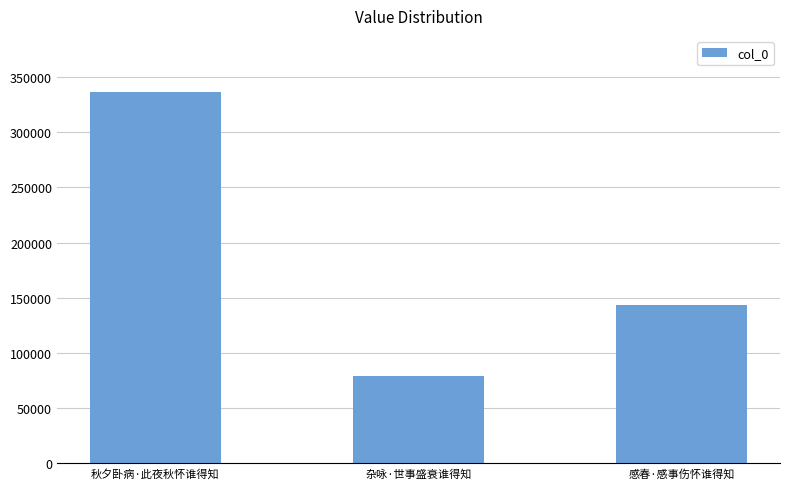

The chart shows a value of 143353 at 感春·感事伤怀谁得知. True or false?

True